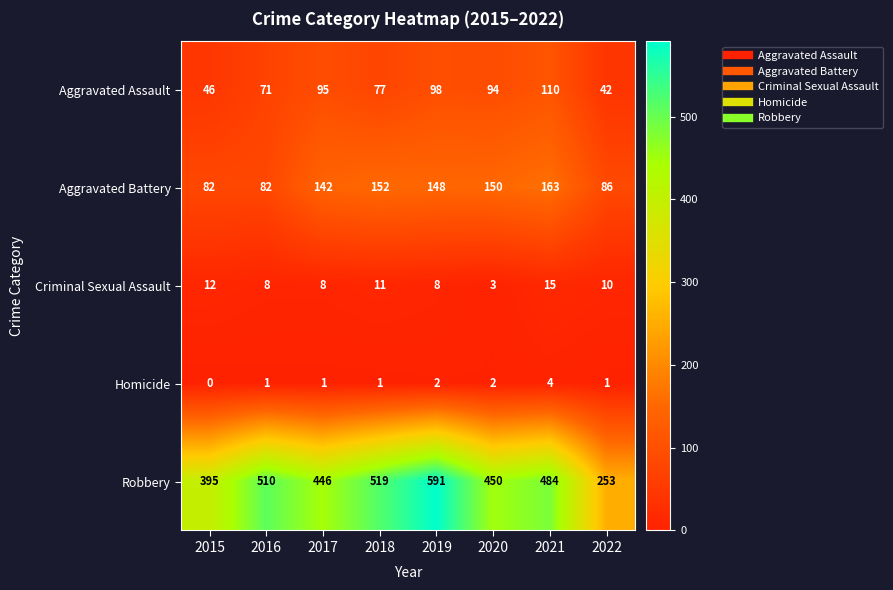

What is the sum of all Aggravated Battery values?

1005